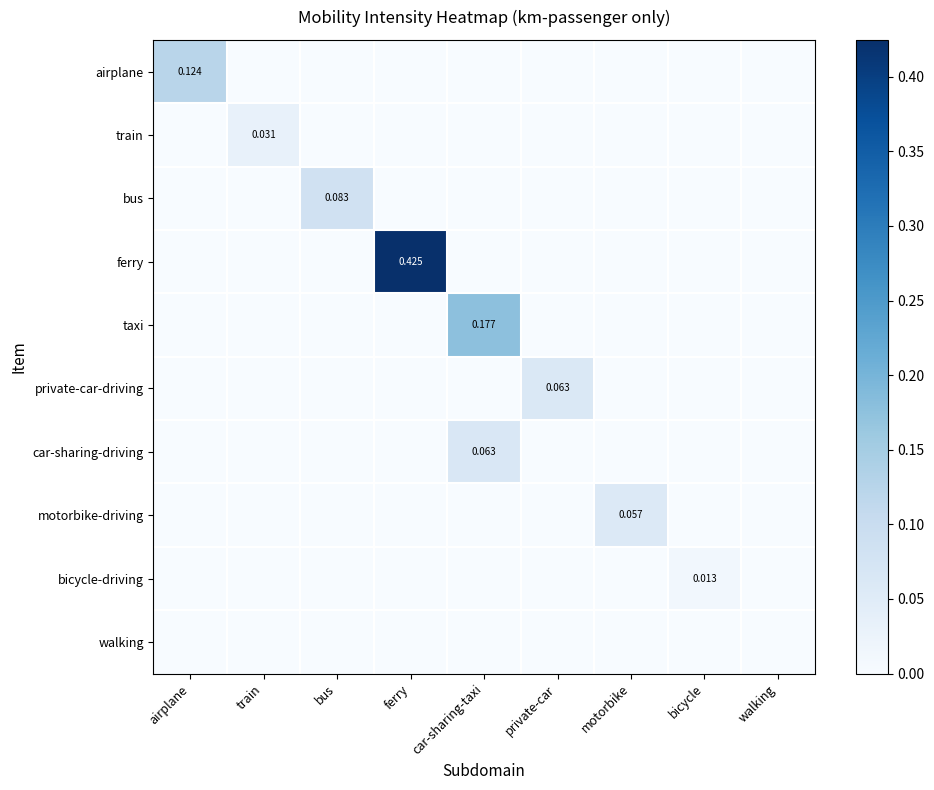

Which series has the largest total across all categories?

ferry